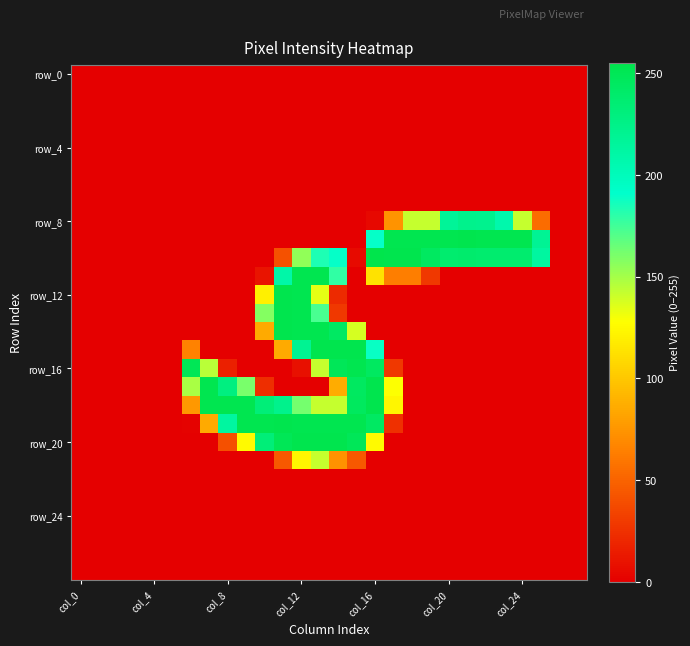

Which category has the highest value across all series?

col_16